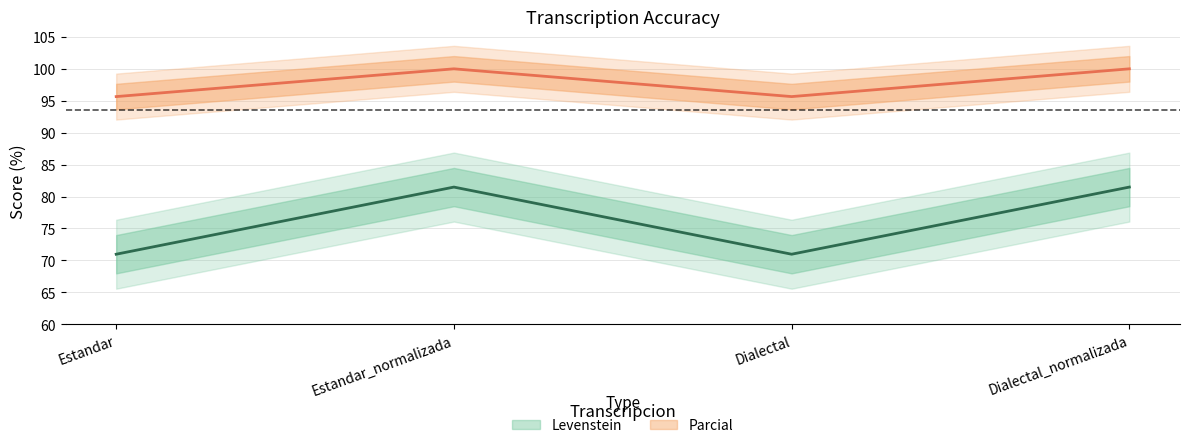

True or false: Parcial and Levenstein intersect in this chart.

False